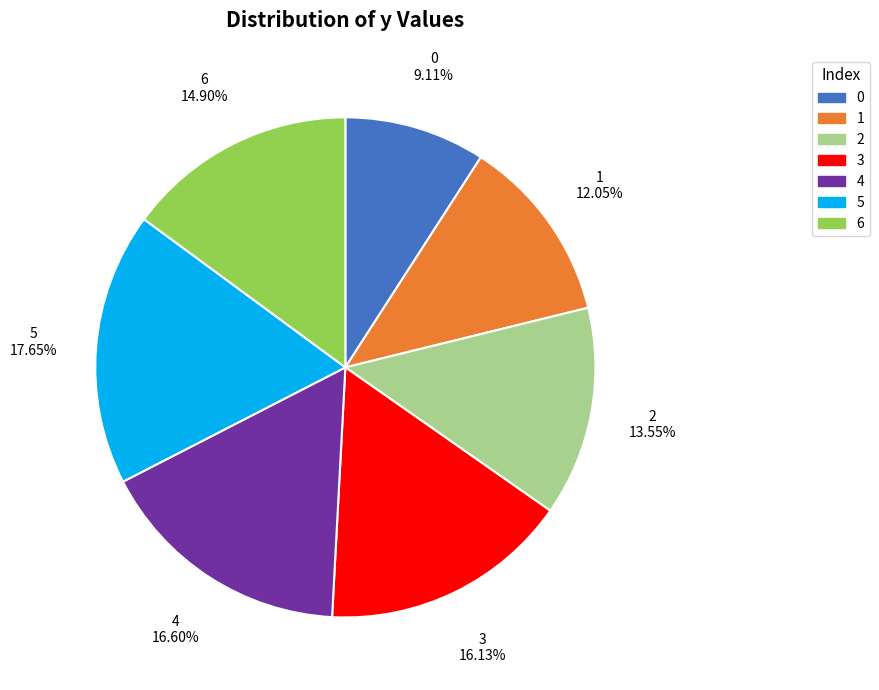

What portion of the pie excludes 3?

83.9%